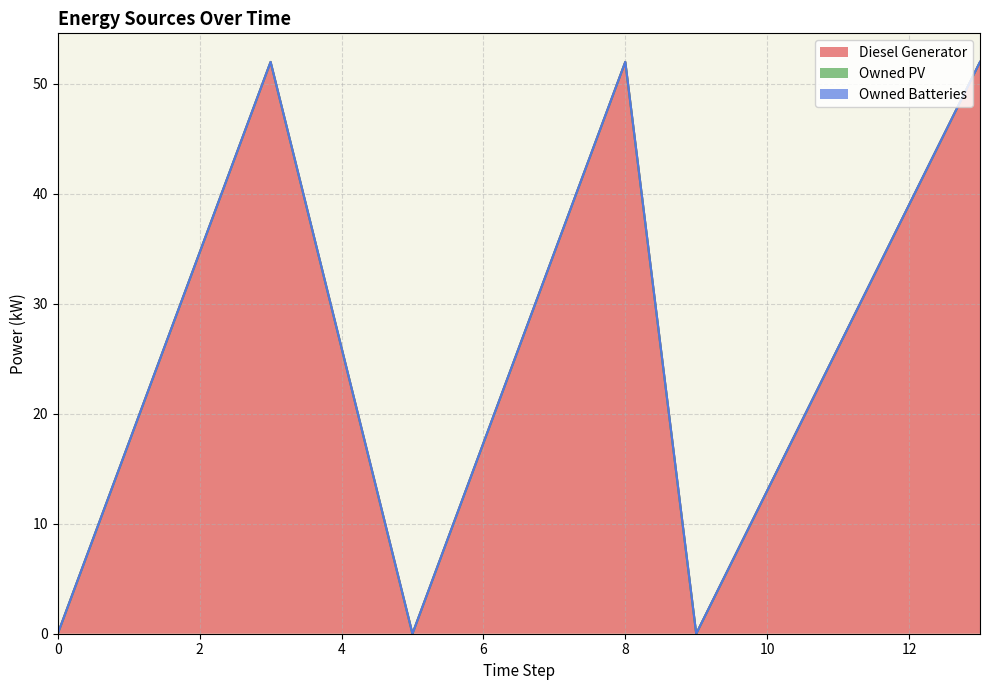

Reading left to right, transcribe all the data shown in this chart.

Diesel Generator: 0	52	0	52	0	52
Owned PV: 0	0	0	0	0	0
Owned Batteries: 0	0	0	0	0	0